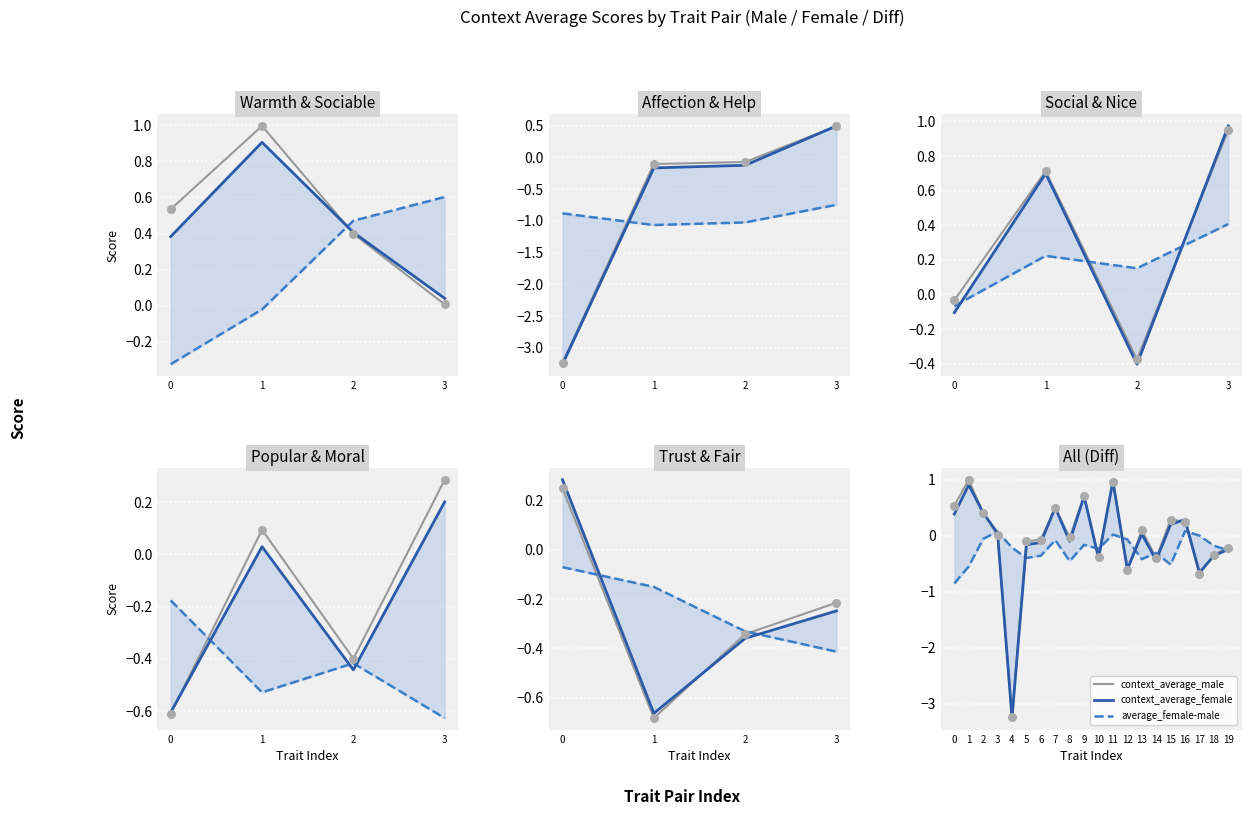

Which series has the widest spread of Y values?

context_average_female